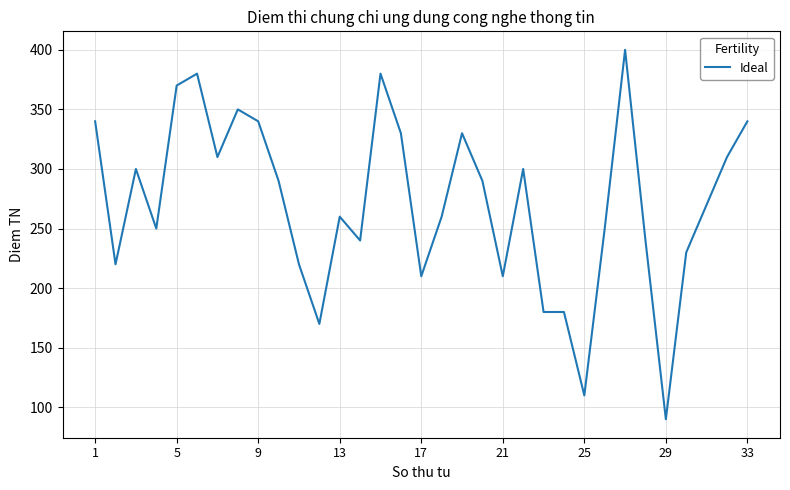

What is the smallest value displayed?

90